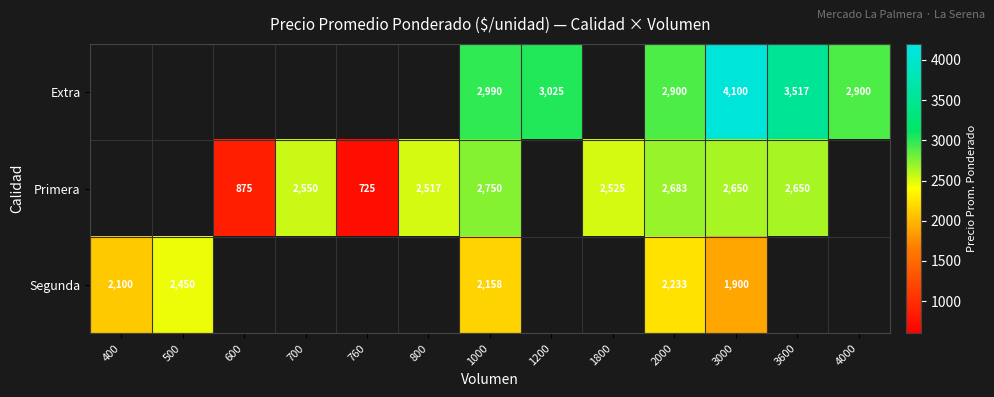

The value of Segunda at 1000 is 2158. True or false?

True